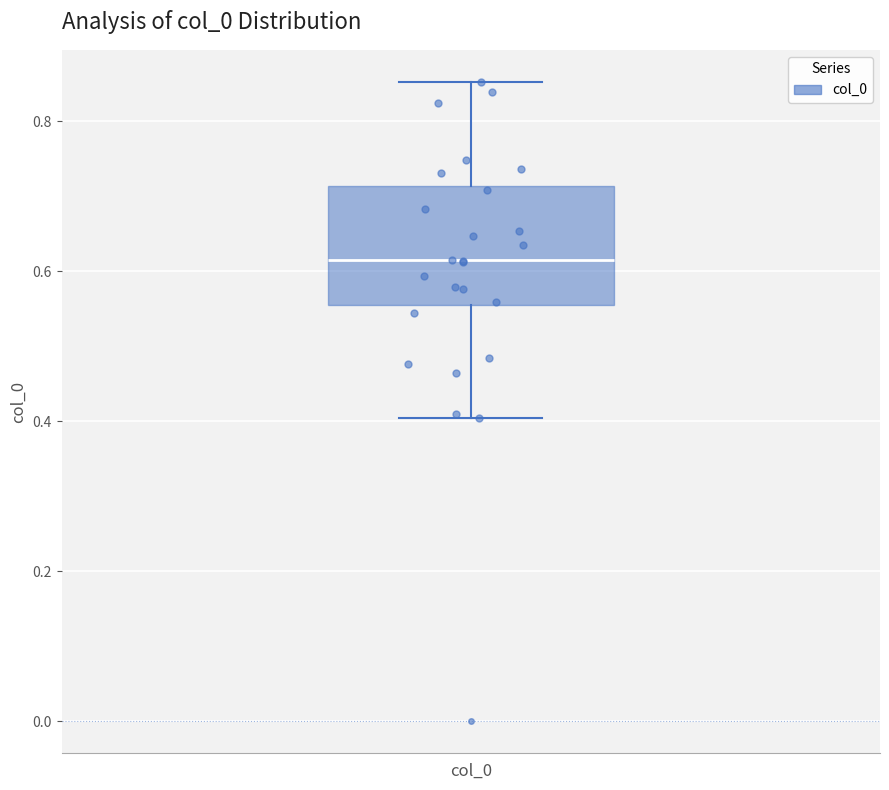

Transcribe this box plot: give where the median line is, the range the box spans, and where the two whiskers end, as read against the y-axis. The values are not printed on the chart, so give them approximately, as read against the axis.

median 0.62, box 0.56 to 0.72, whiskers 0.40 to 0.86